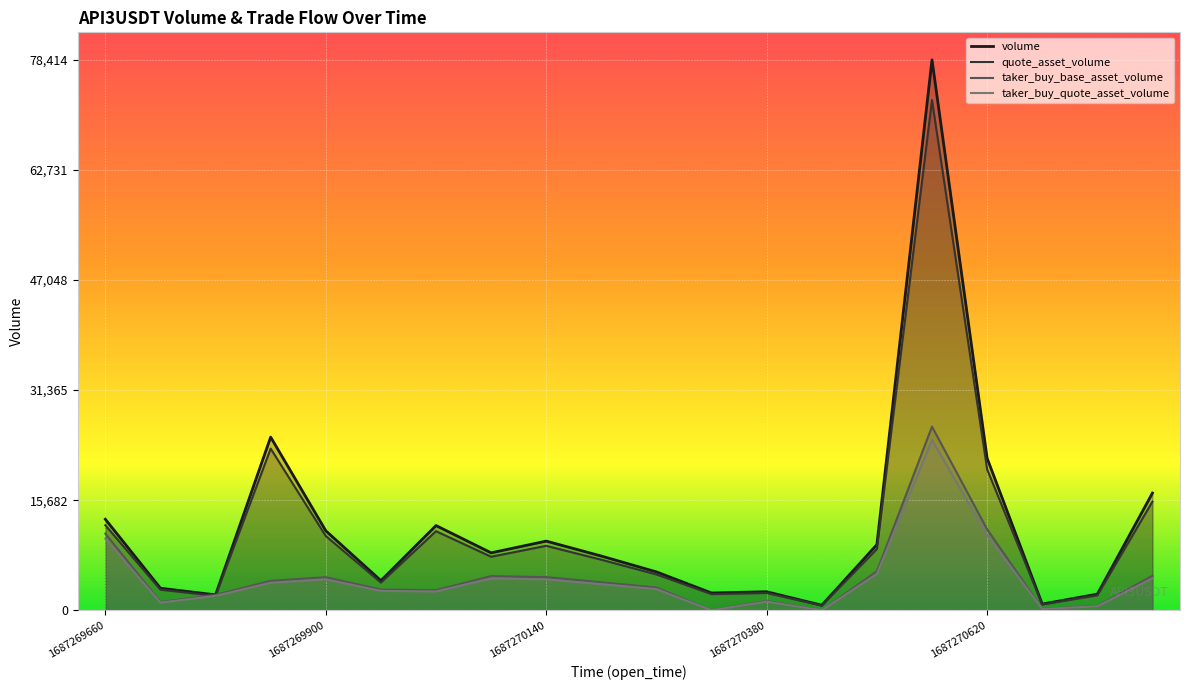

How many lines are shown in the chart?

4